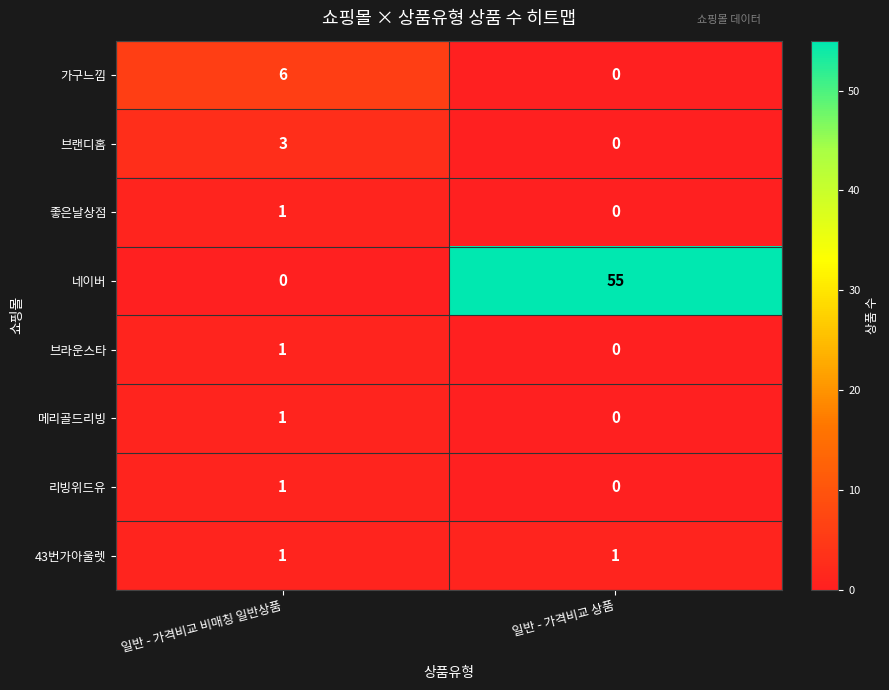

Count the number of data series in this chart.

8